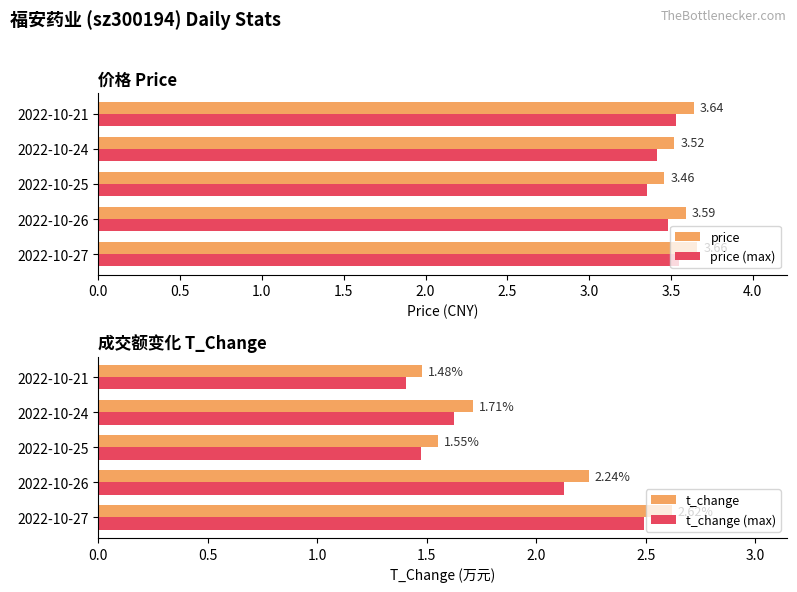

What is the sum of the price values at 2022-10-25 and 2022-10-21?

7.1